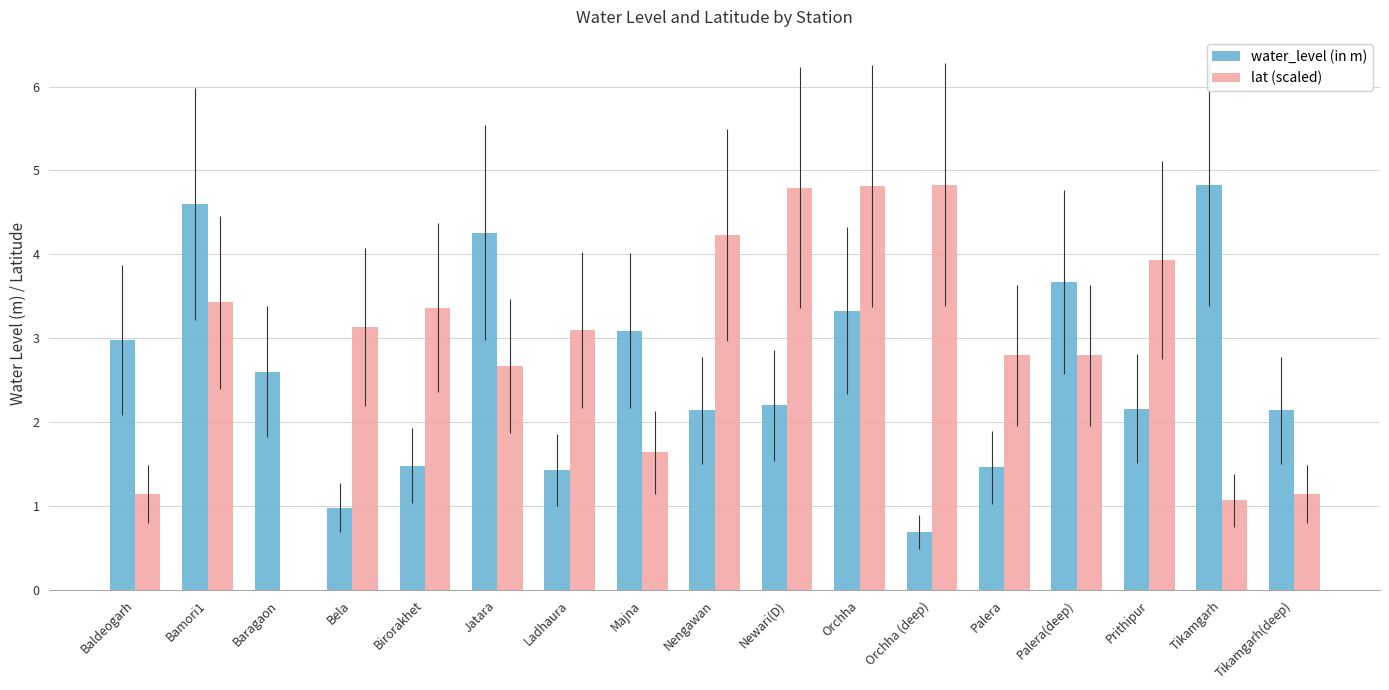

What is the greatest value displayed?

4.8